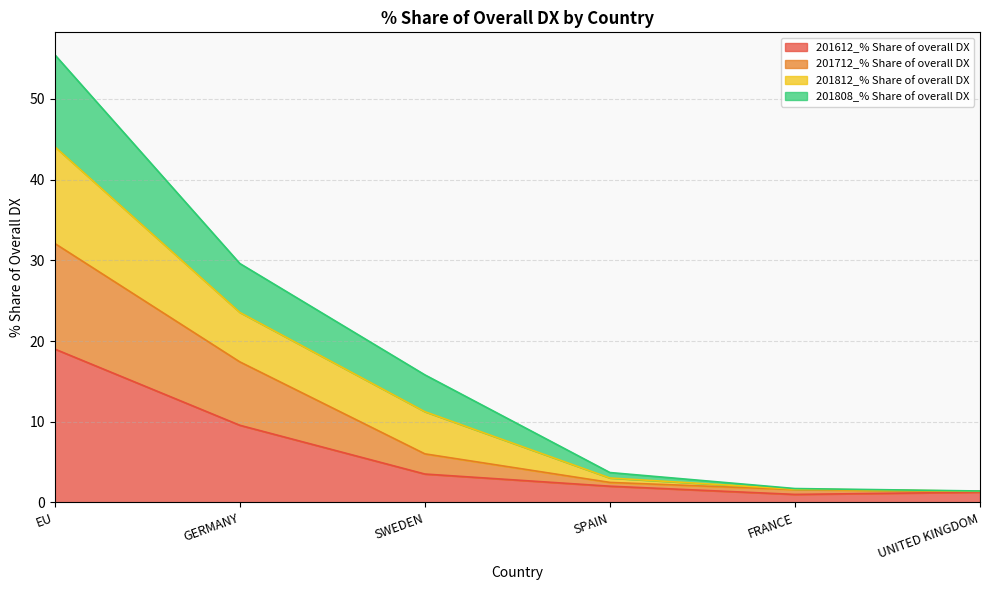

The 201712_% Share of overall DX series shows 2.7 at FRANCE. True or false?

False